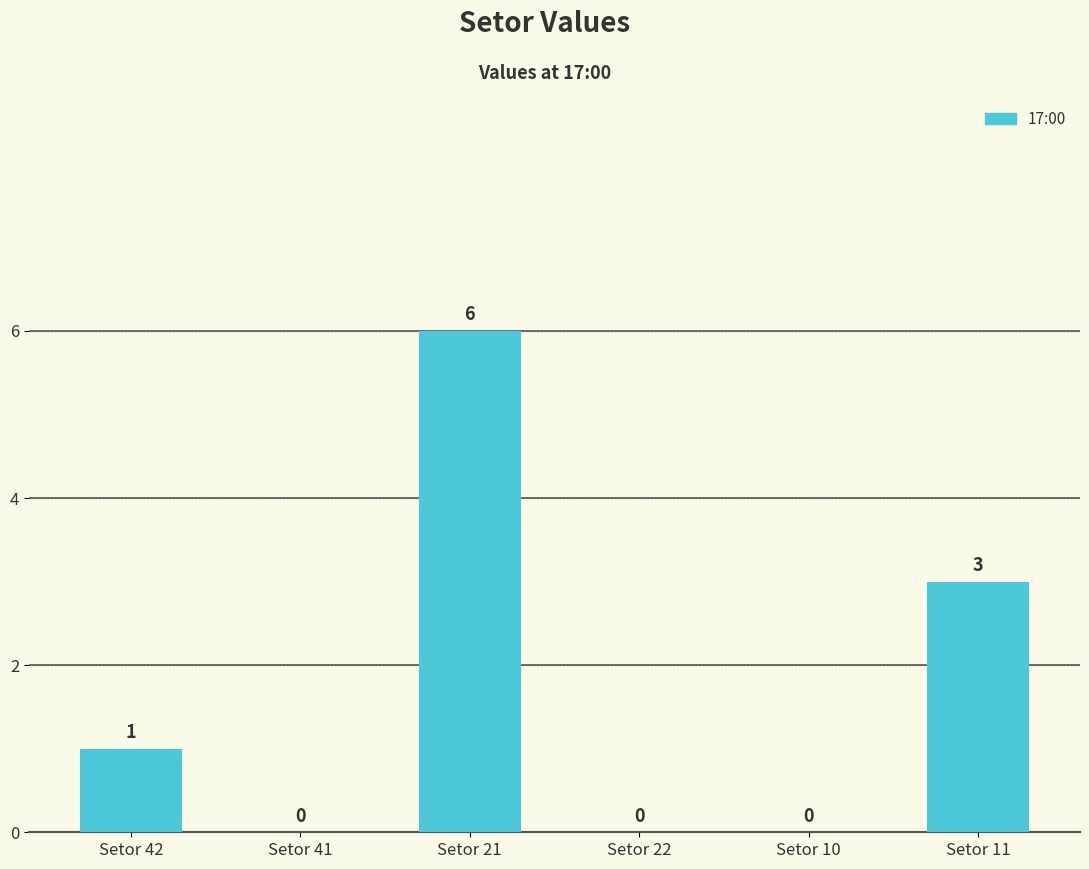

Reading left to right, what are all the values shown in this chart?

Setor 42=1	Setor 41=0	Setor 21=6	Setor 22=0	Setor 10=0	Setor 11=3